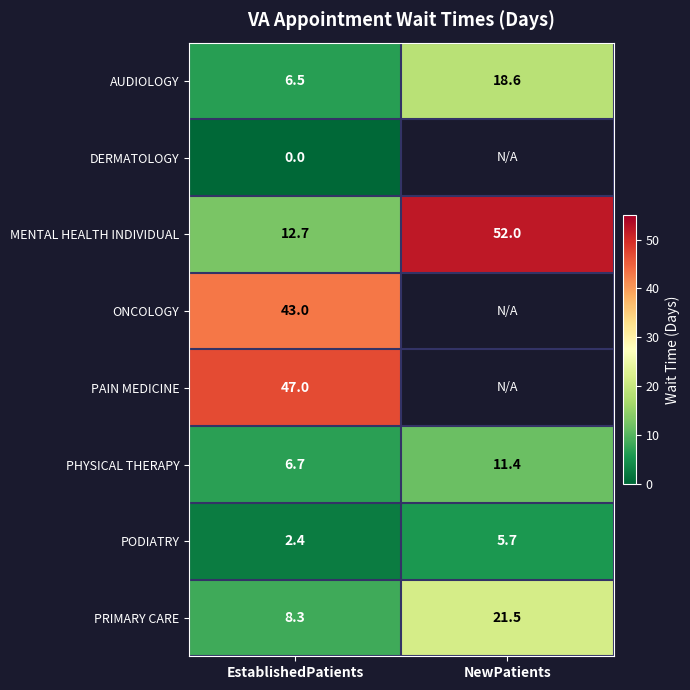

True or false: PHYSICAL THERAPY has a value of 17.2 at NewPatients.

False